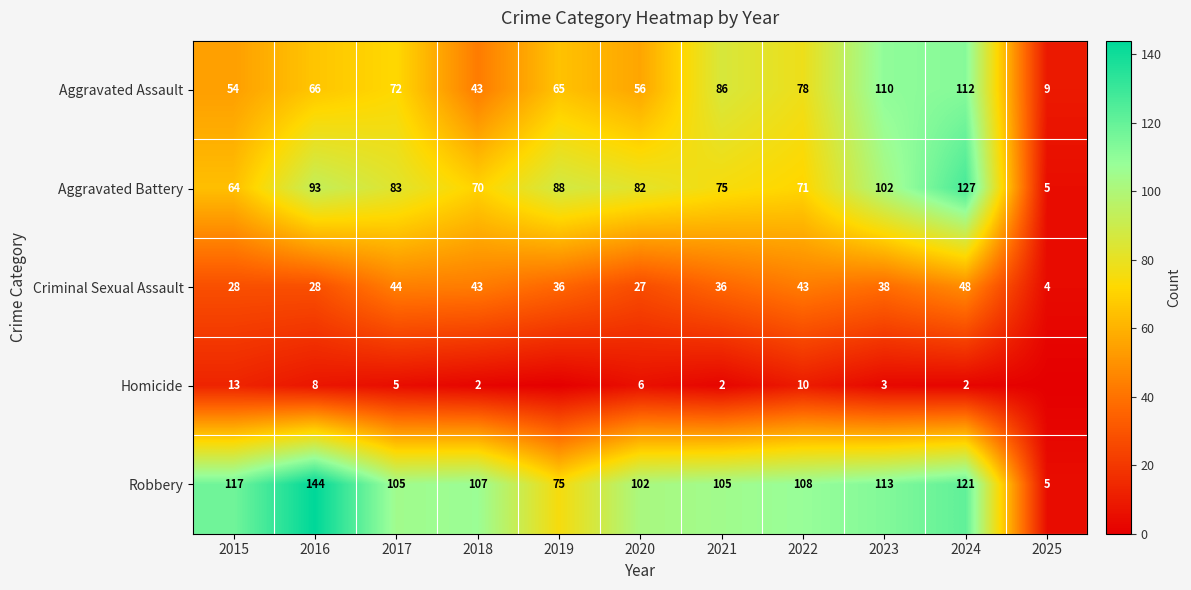

At which category is the sum across all series the highest?

2024